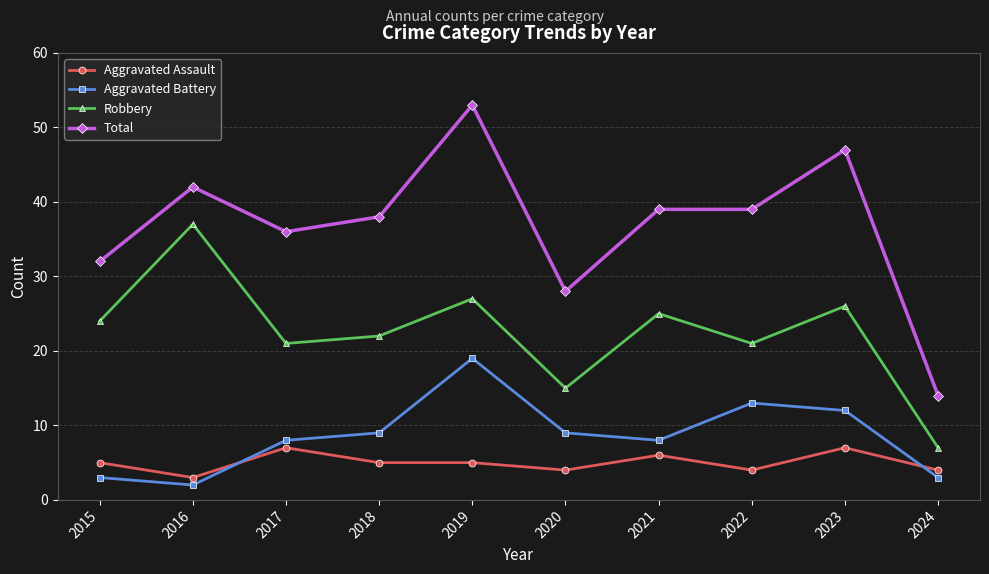

True or false: Total and Aggravated Assault intersect in this chart.

False